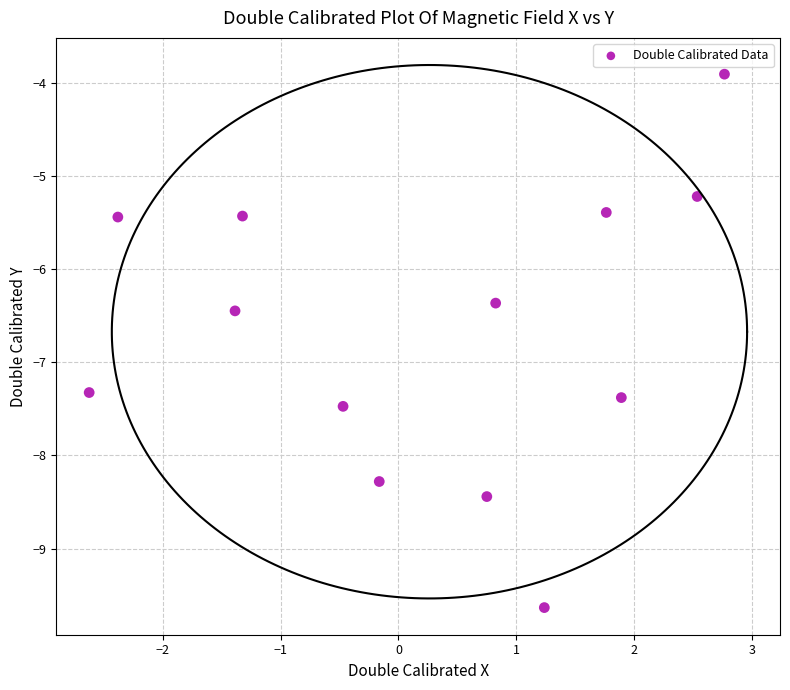

What is the range of Y values (max minus min)?

5.7